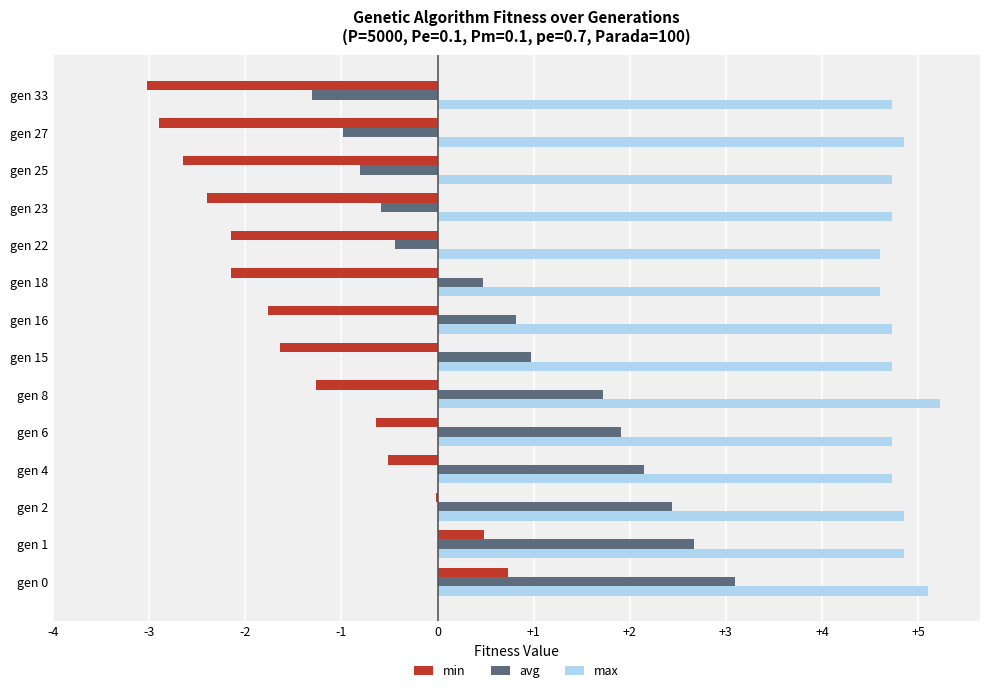

The value of avg at gen 22 is -0.4. True or false?

True